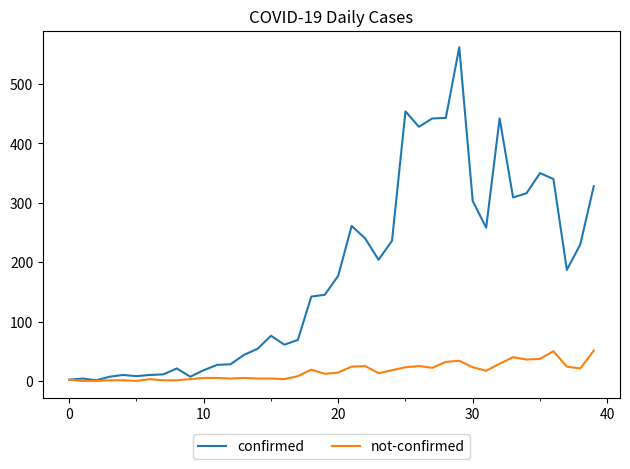

Which series has the largest total across all categories?

confirmed